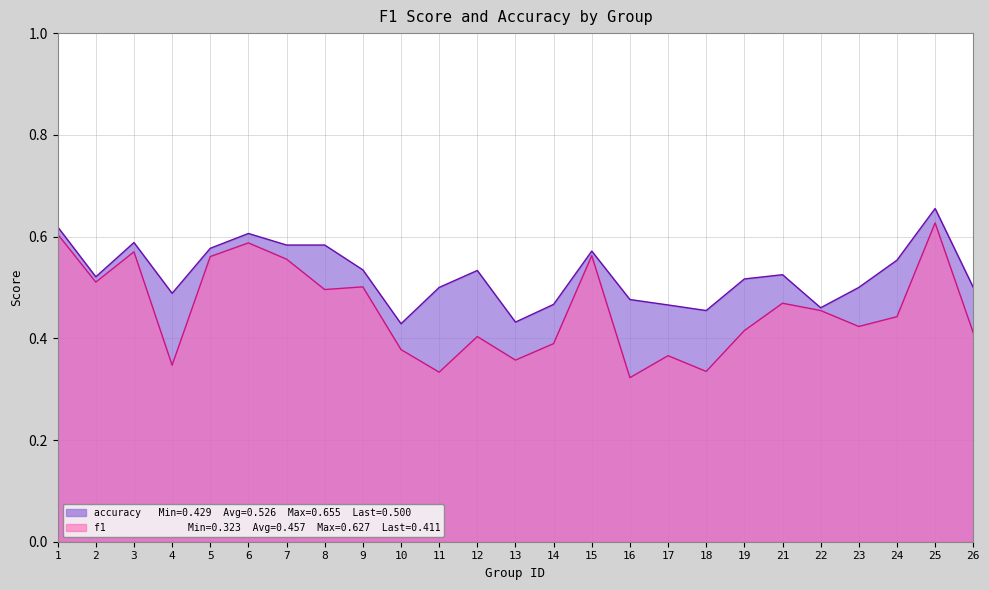

At which category does f1 reach its first local valley?

2